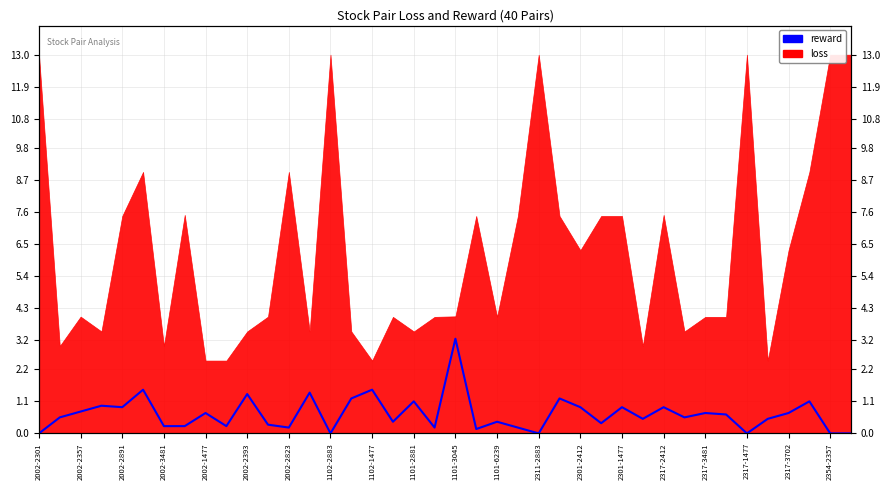

True or false: the data has more than 1 interior local peaks.

True